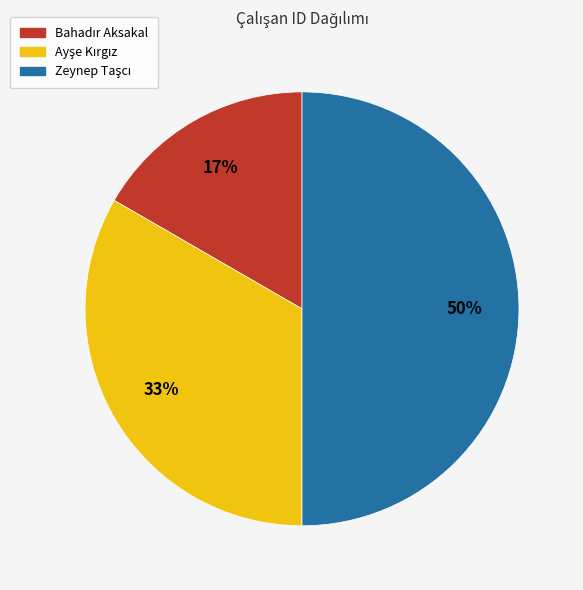

How many slices are in this pie chart?

3